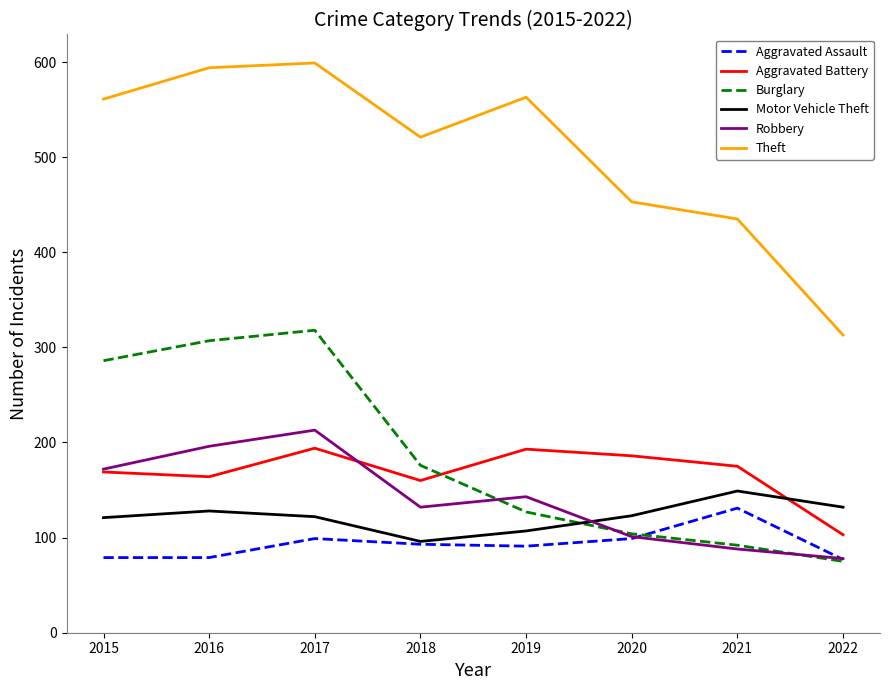

What is the maximum value for Aggravated Battery?

194